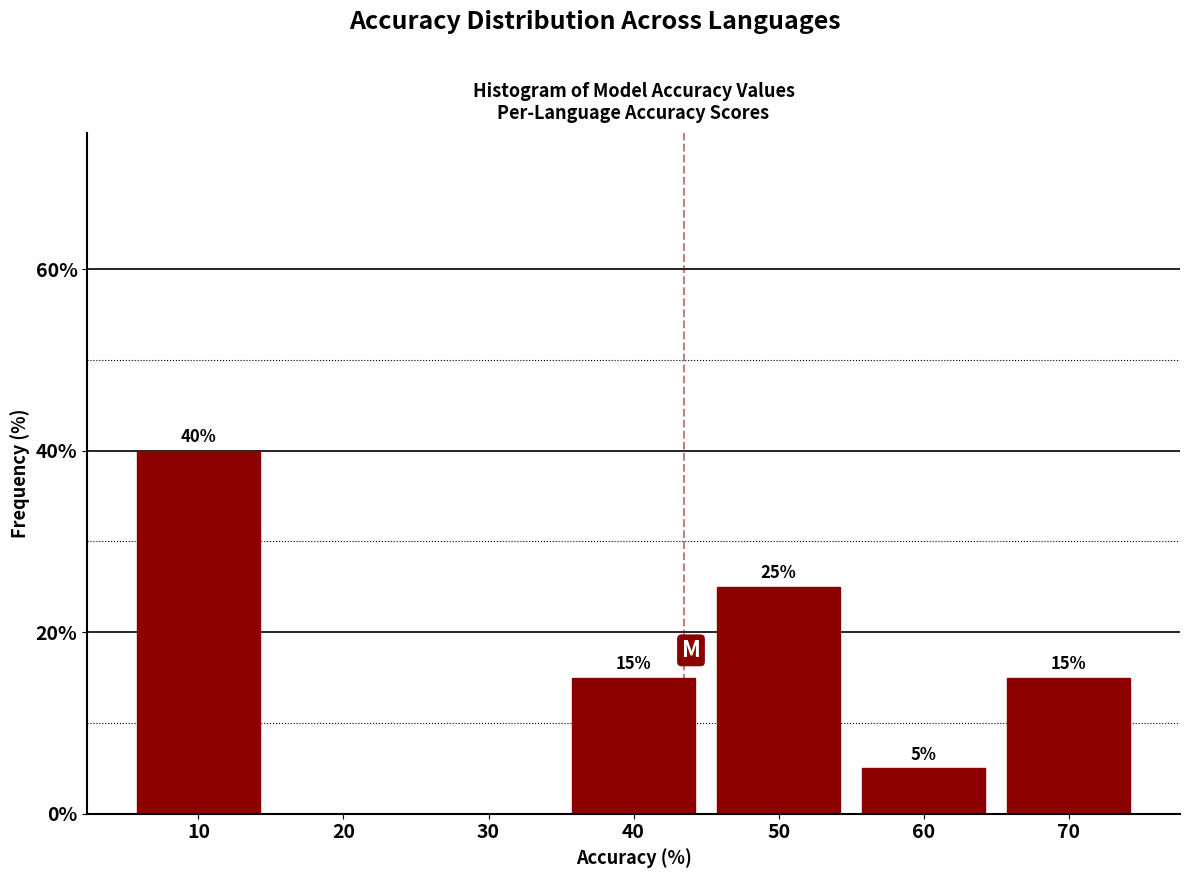

Reading left to right, transcribe all the data shown in this chart.

10=40	20=0	30=0	40=15	50=25	60=5	70=15